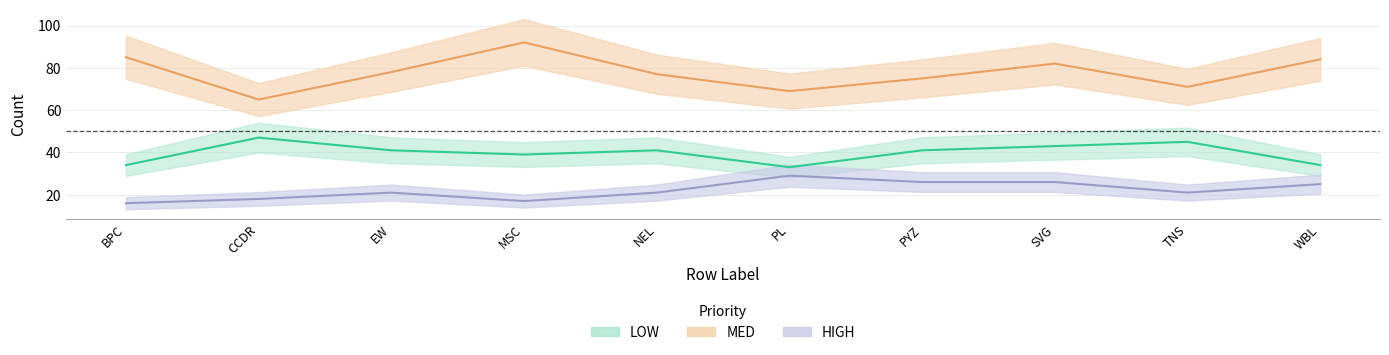

What value does the MED series have at BPC, to the nearest 10?

80